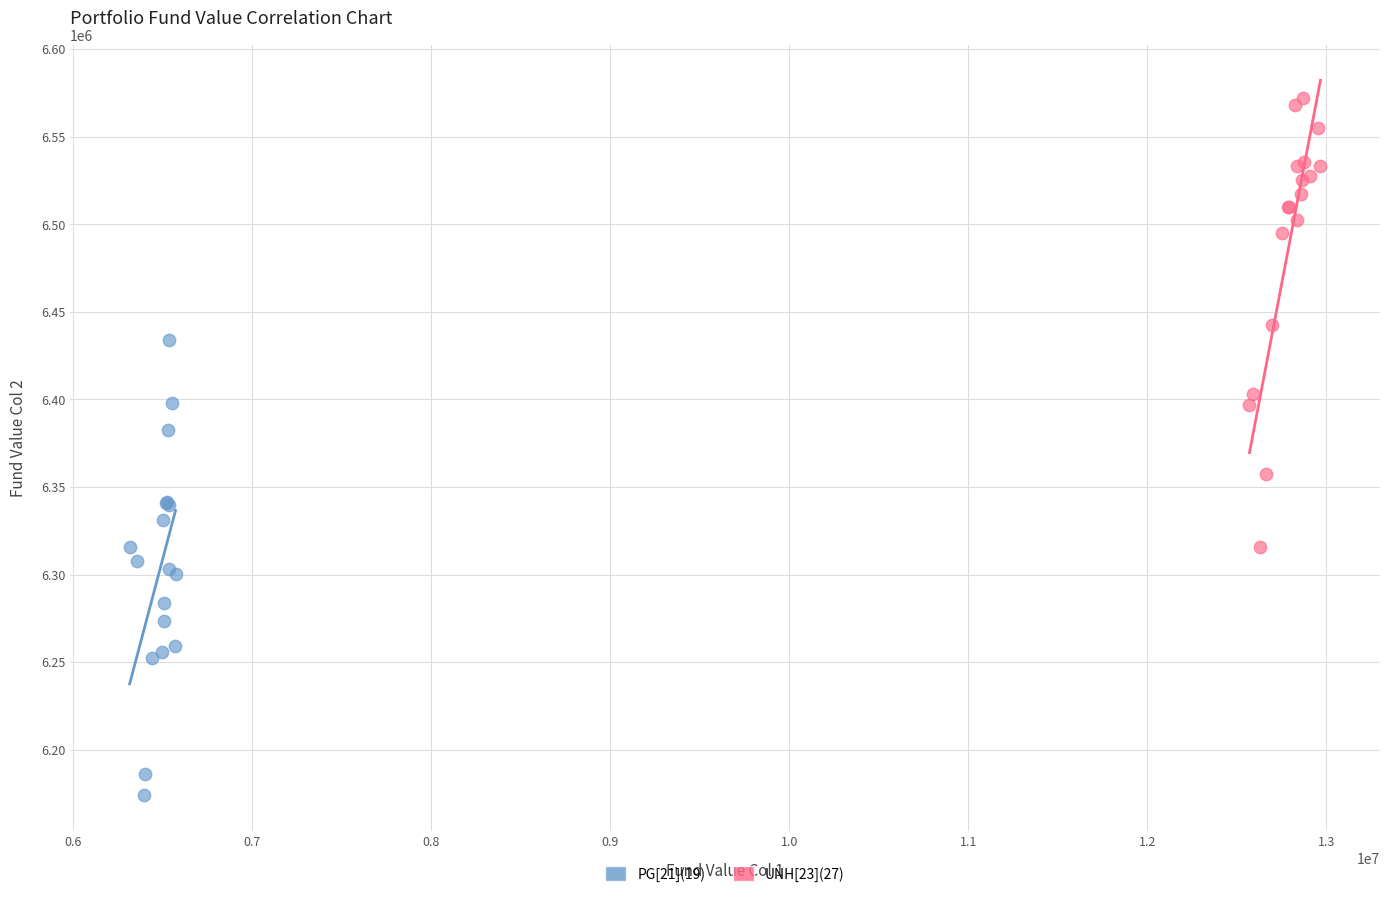

What are all the series names shown in the legend?

PG[21](19), UNH[23](27)